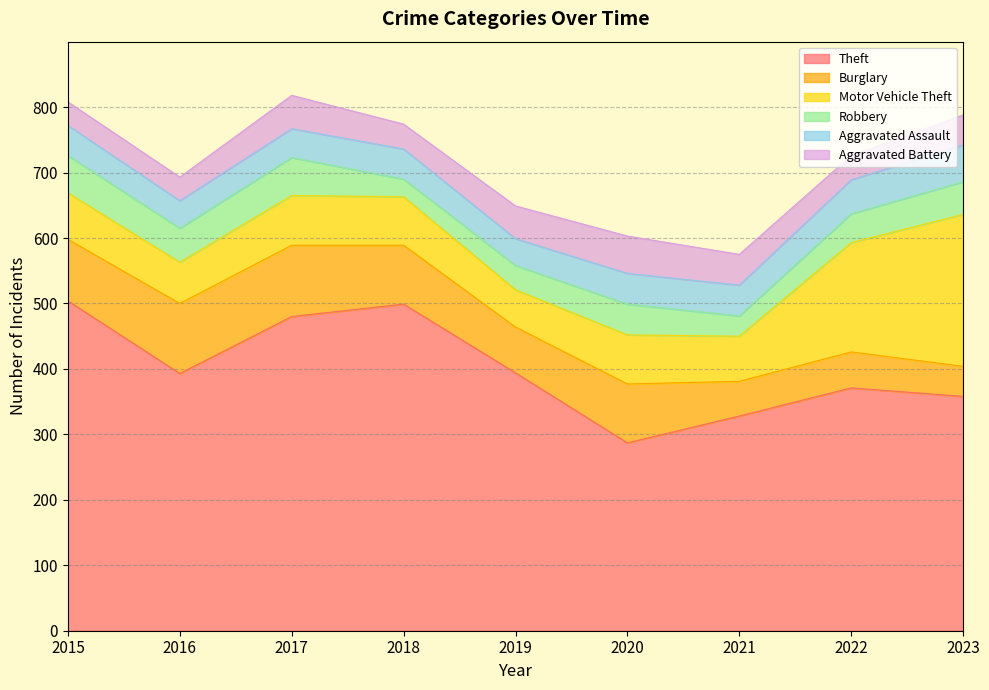

How many data points in Theft are less than 393?

4